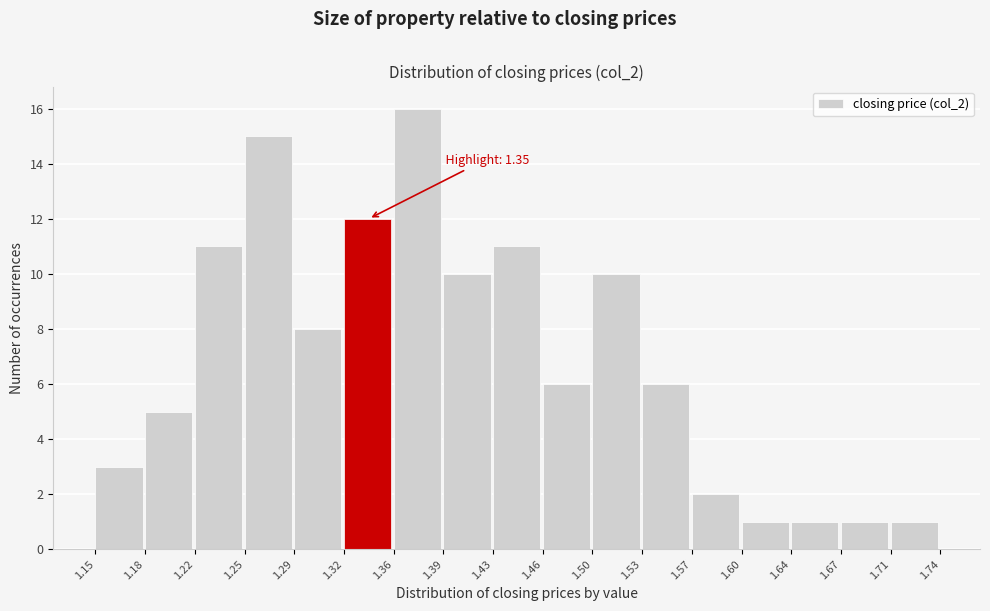

Which range on the x-axis has the tallest bar?

1.36 to 1.39